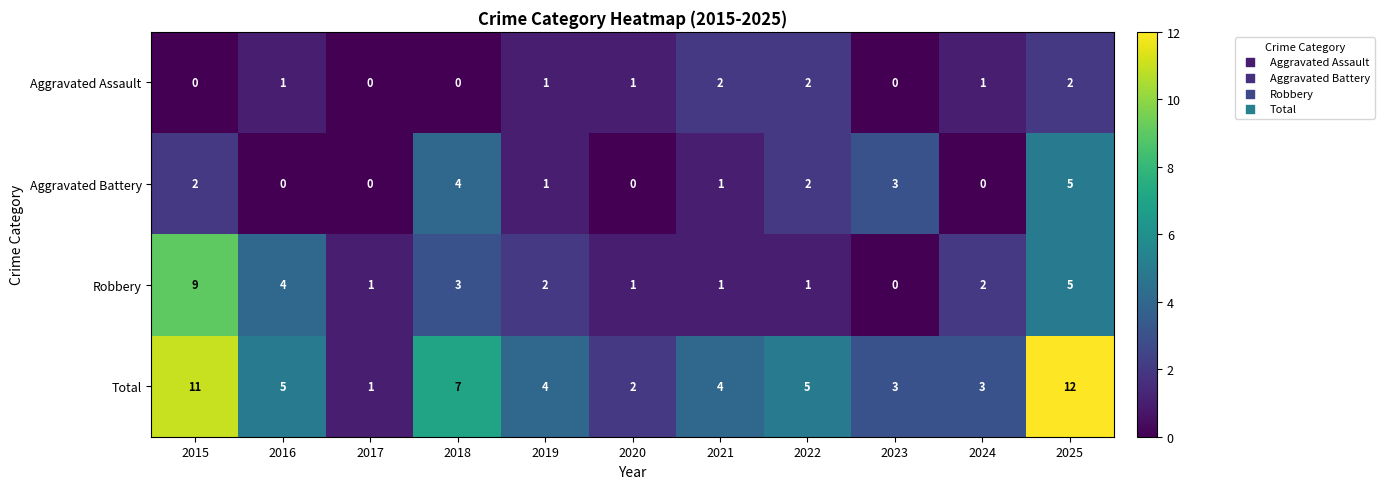

The value of Aggravated Battery at 2025 is 5. True or false?

True